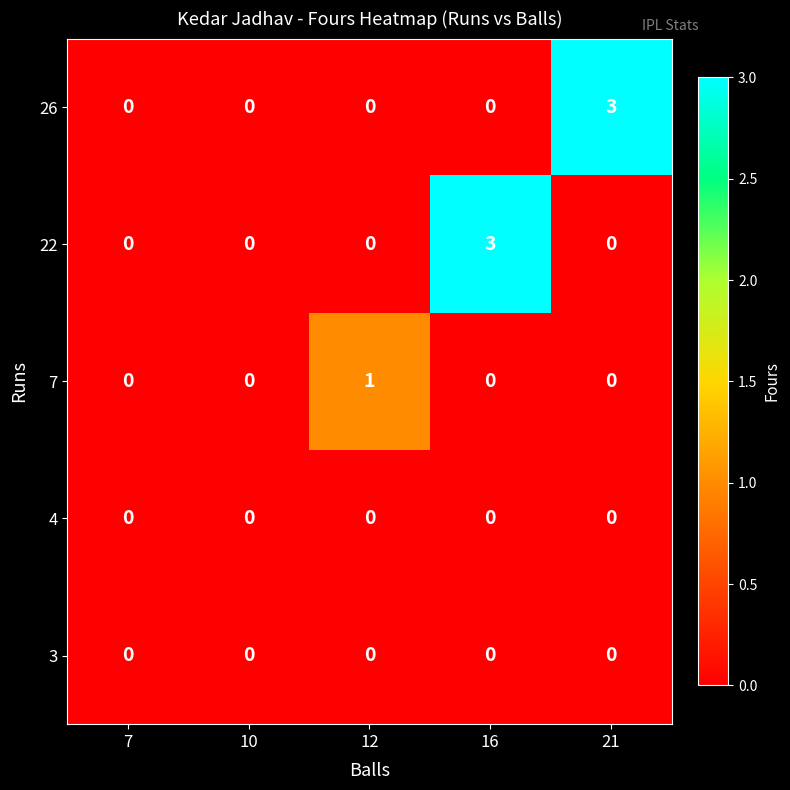

What is the spread (max minus min) of values at 21?

3